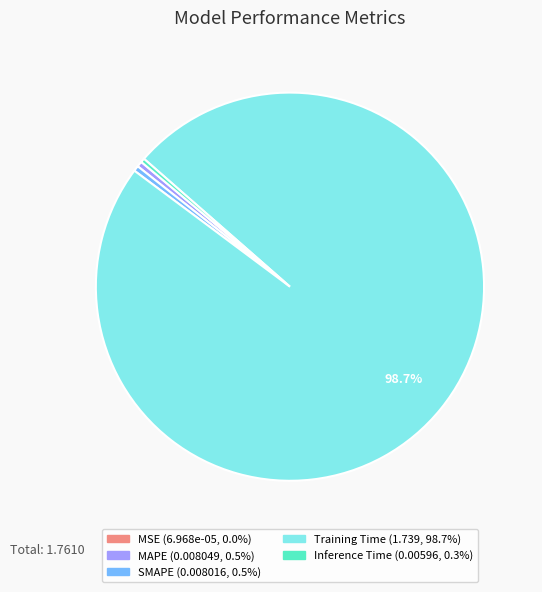

Is the sum of MAPE and Inference Time greater than half?

No